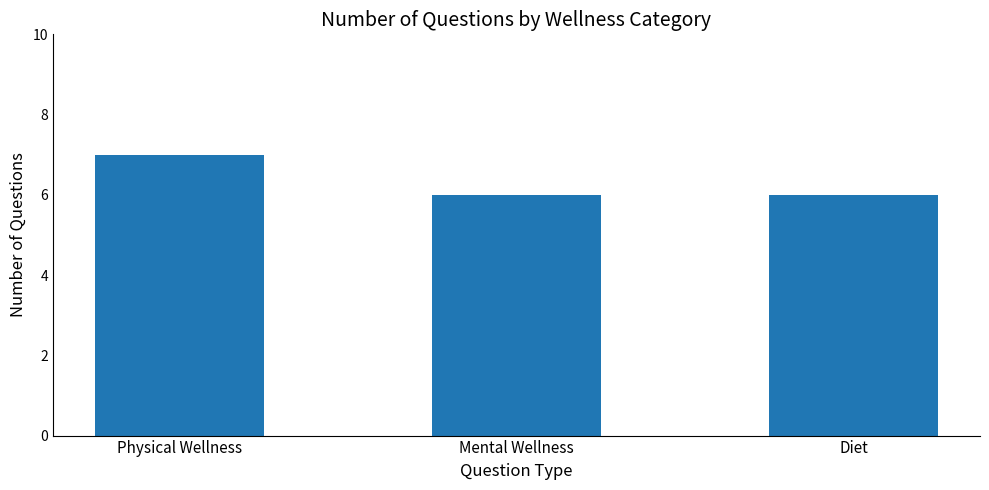

Are the bars horizontal?

No